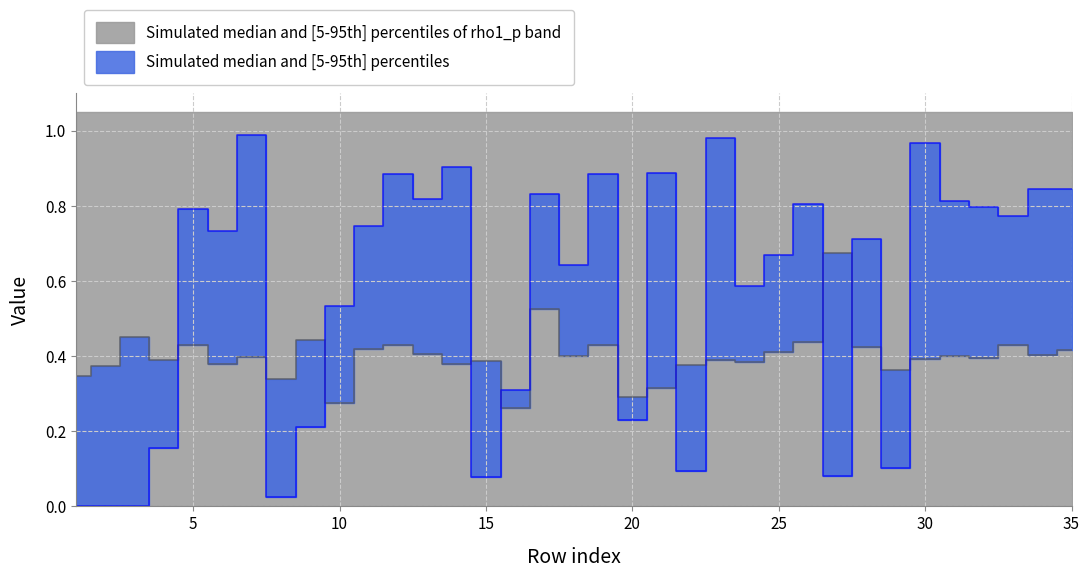

The eta series shows 0.4 at 32. True or false?

True